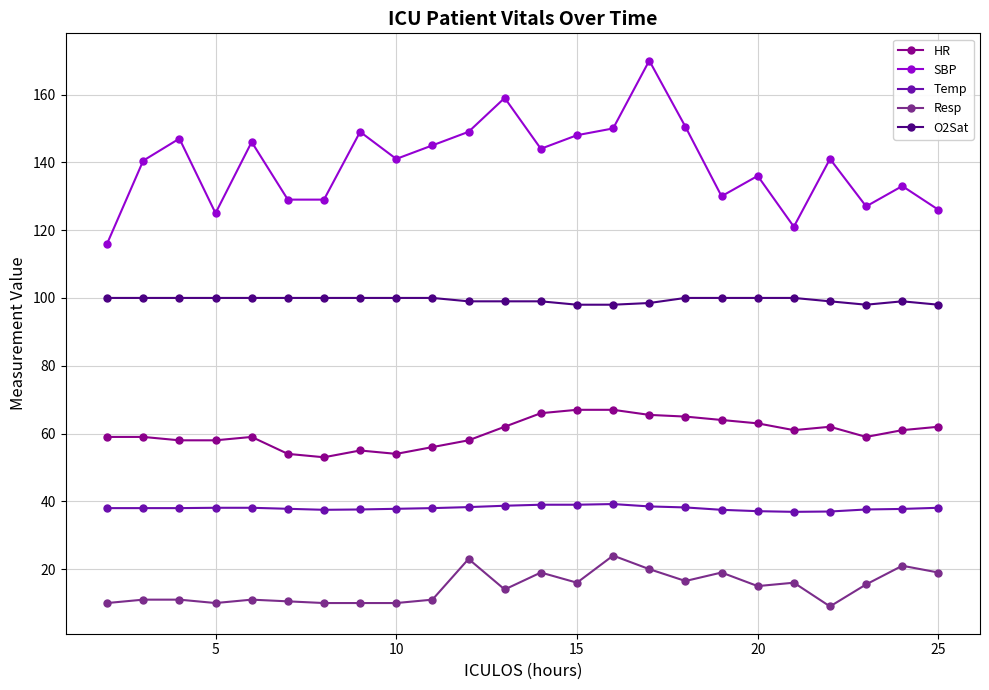

Which series has the largest range (max minus min)?

SBP